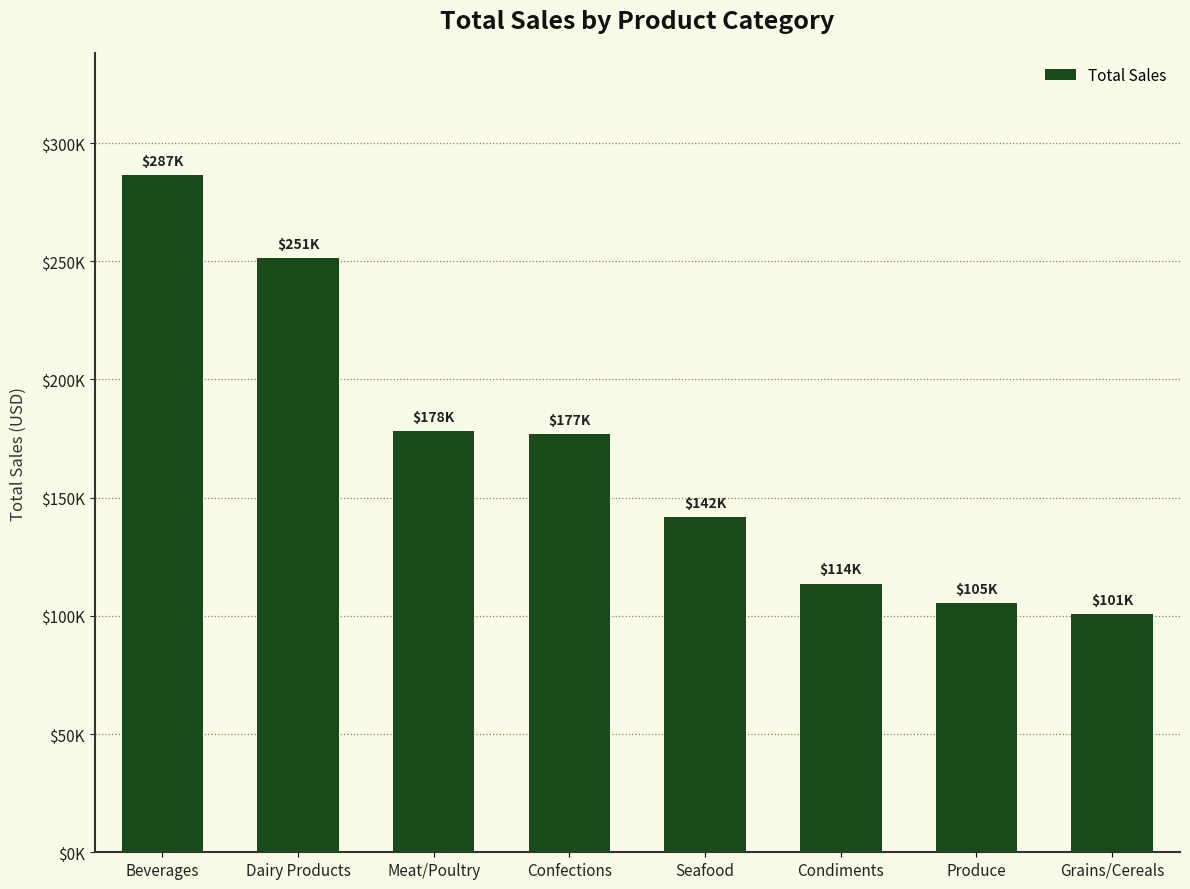

How many distinct data groups are displayed?

1